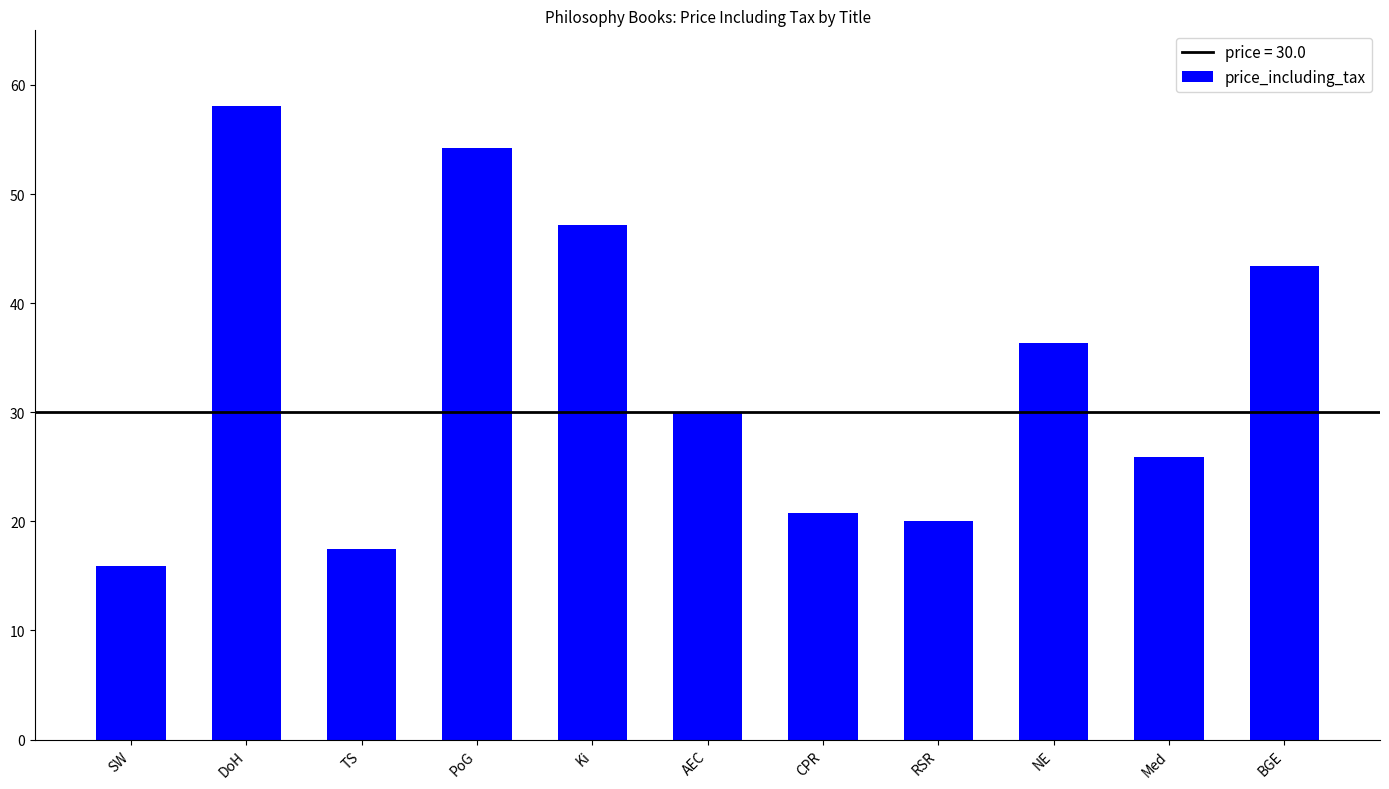

What is the difference between the maximum and minimum values?

42.2